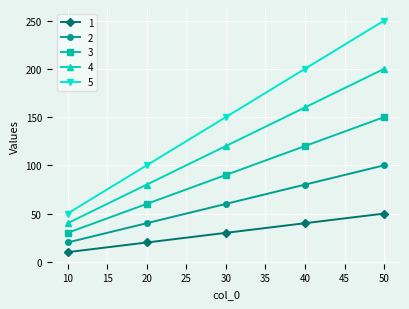

What are all the series names shown in the legend?

1, 2, 3, 4, 5